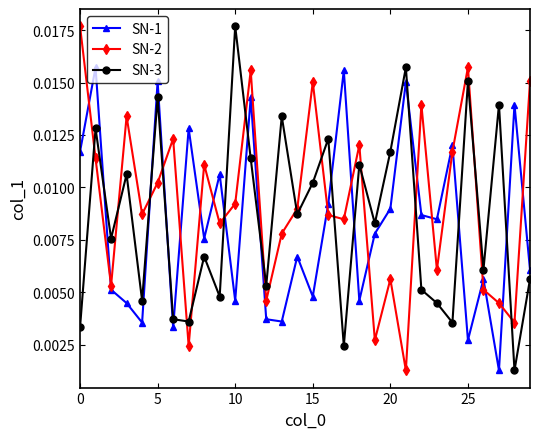

True or false: SN-2 has more than 1 interior local peaks.

True